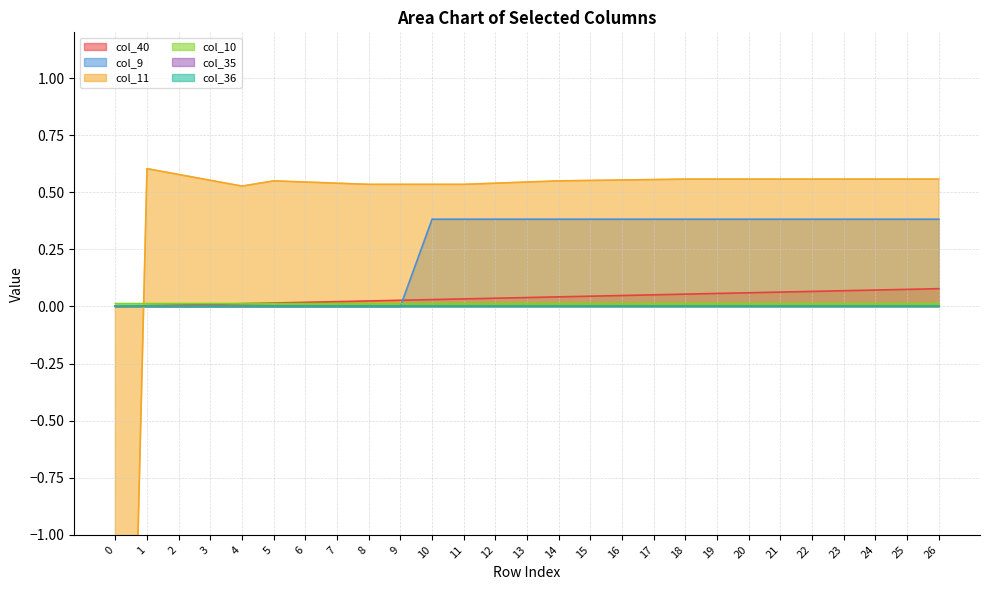

How many data points in col_11 are above 0?

26